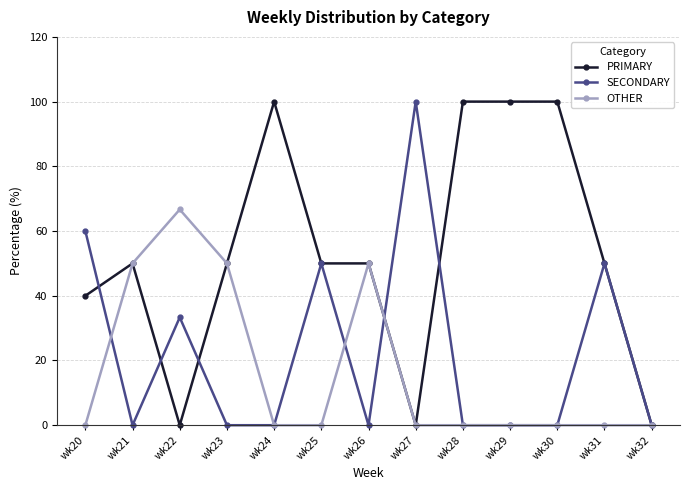

At how many categories does at least one series exceed 58?

7